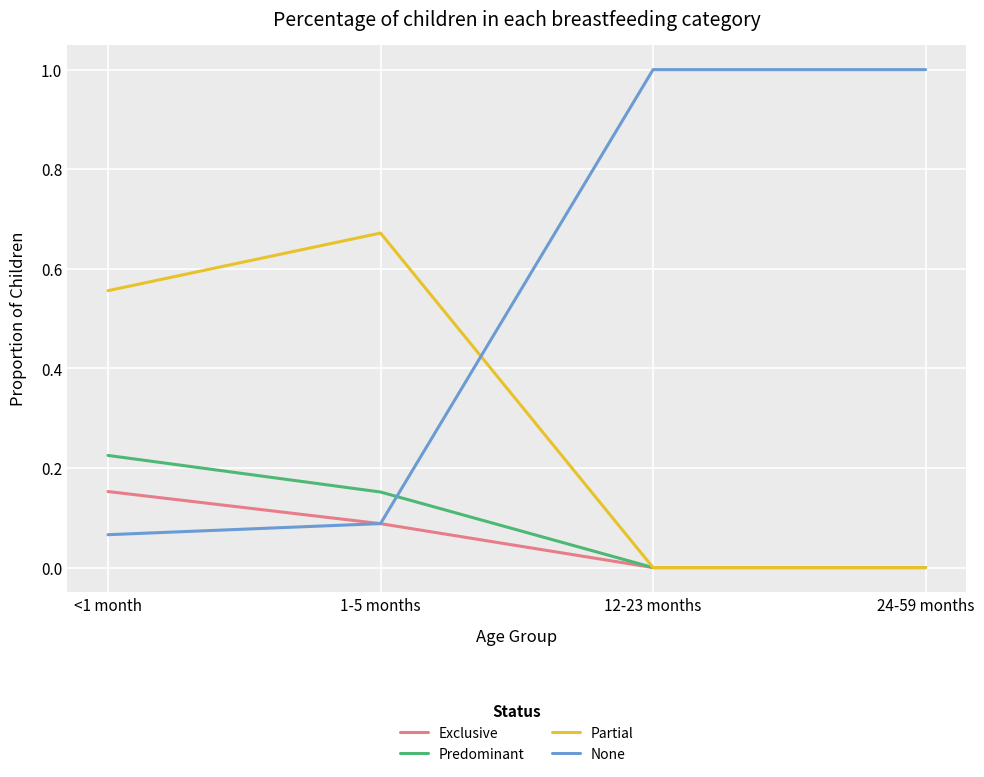

Between <1 month and 24-59 months, which series saw the biggest shift?

None